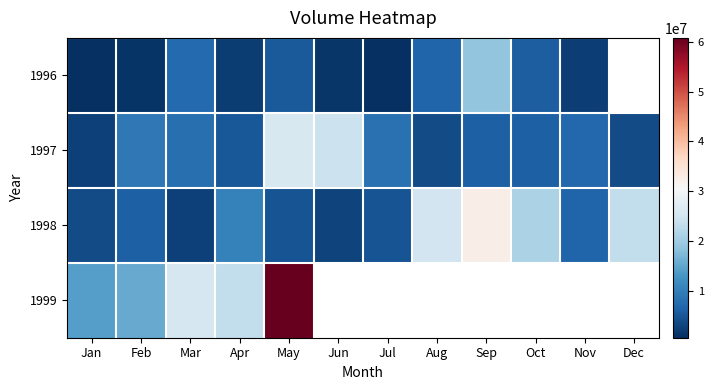

Rank the series by their average value, from lowest to highest.

1996, 1997, 1998, 1999